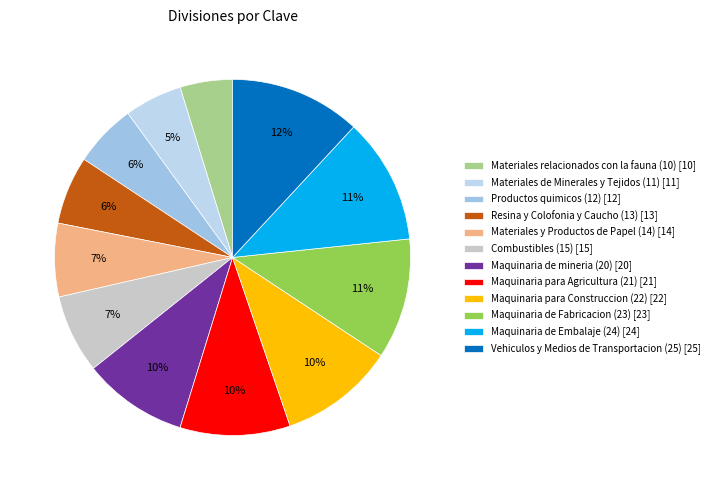

Does any single category account for the majority?

No